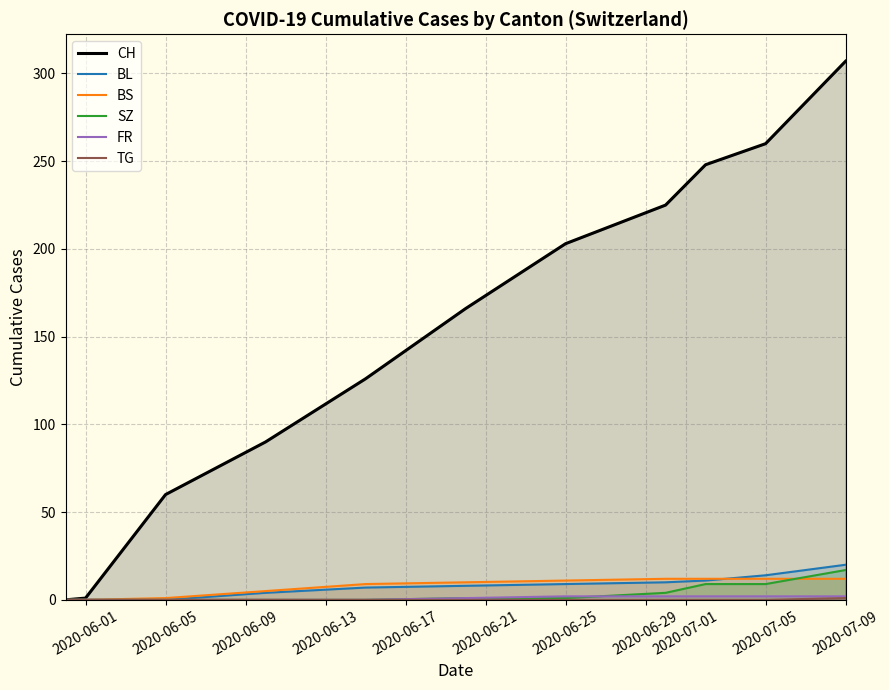

Is the value of FR at 2020-06-25 greater than the value of TG at 2020-07-09?

Yes